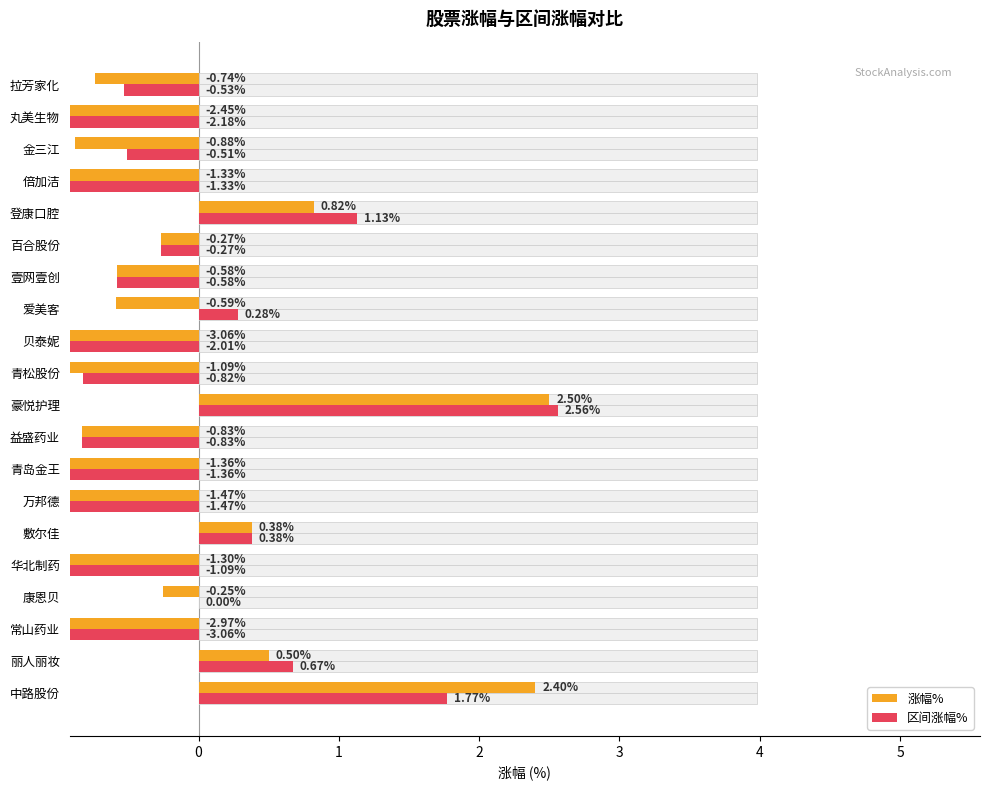

Rank the series by their average value, from lowest to highest.

涨幅%, 区间涨幅%